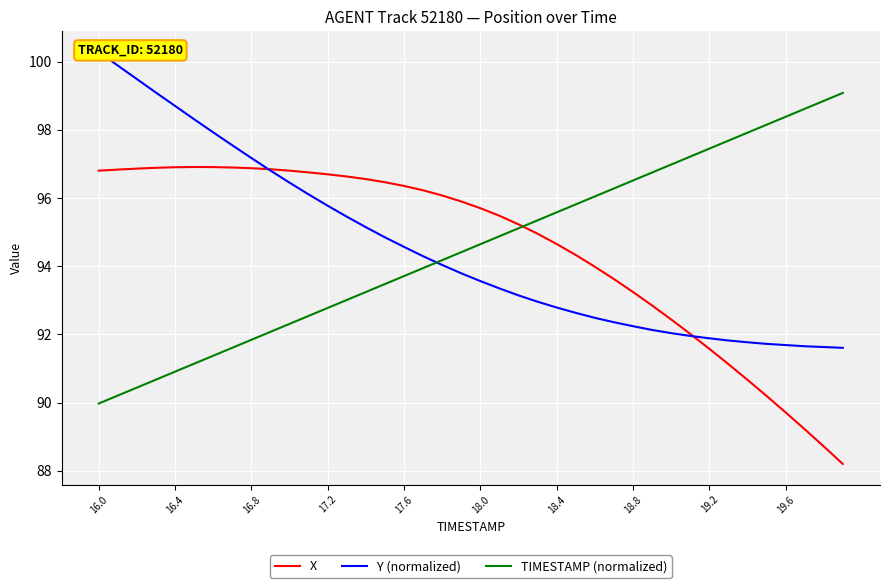

Count the number of data series in this chart.

3